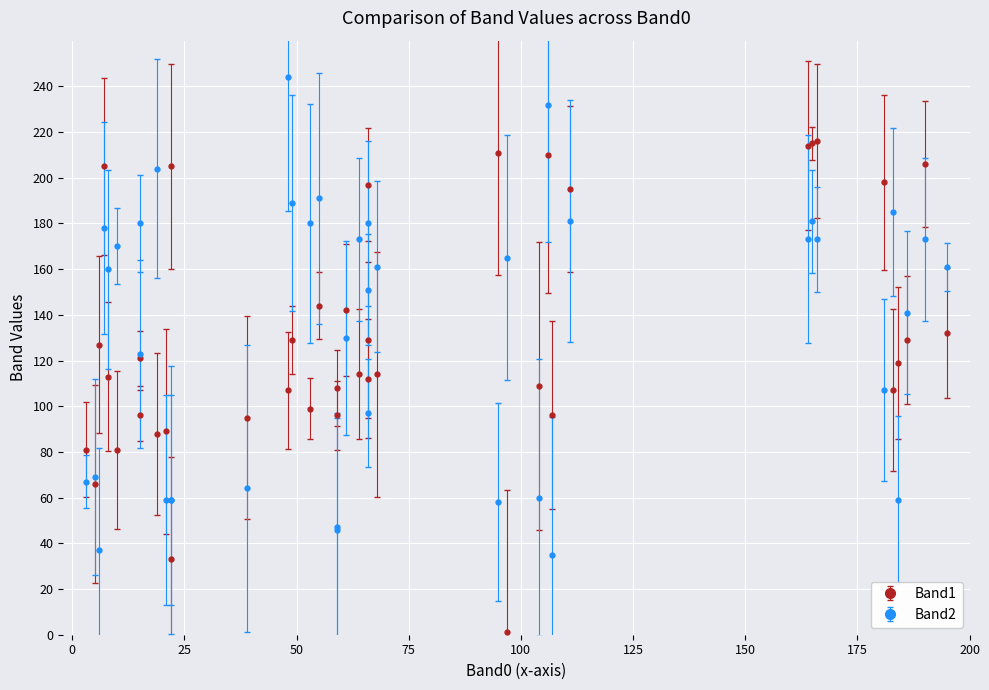

List the series in order of their peak value, highest first.

Band2, Band1